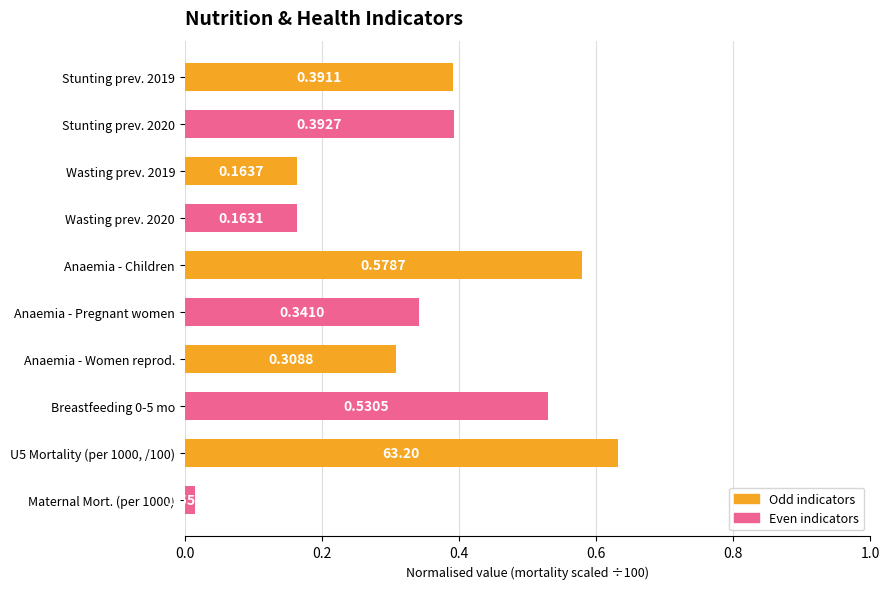

What is the label of the 6th bar from the bottom?

Anaemia - Children